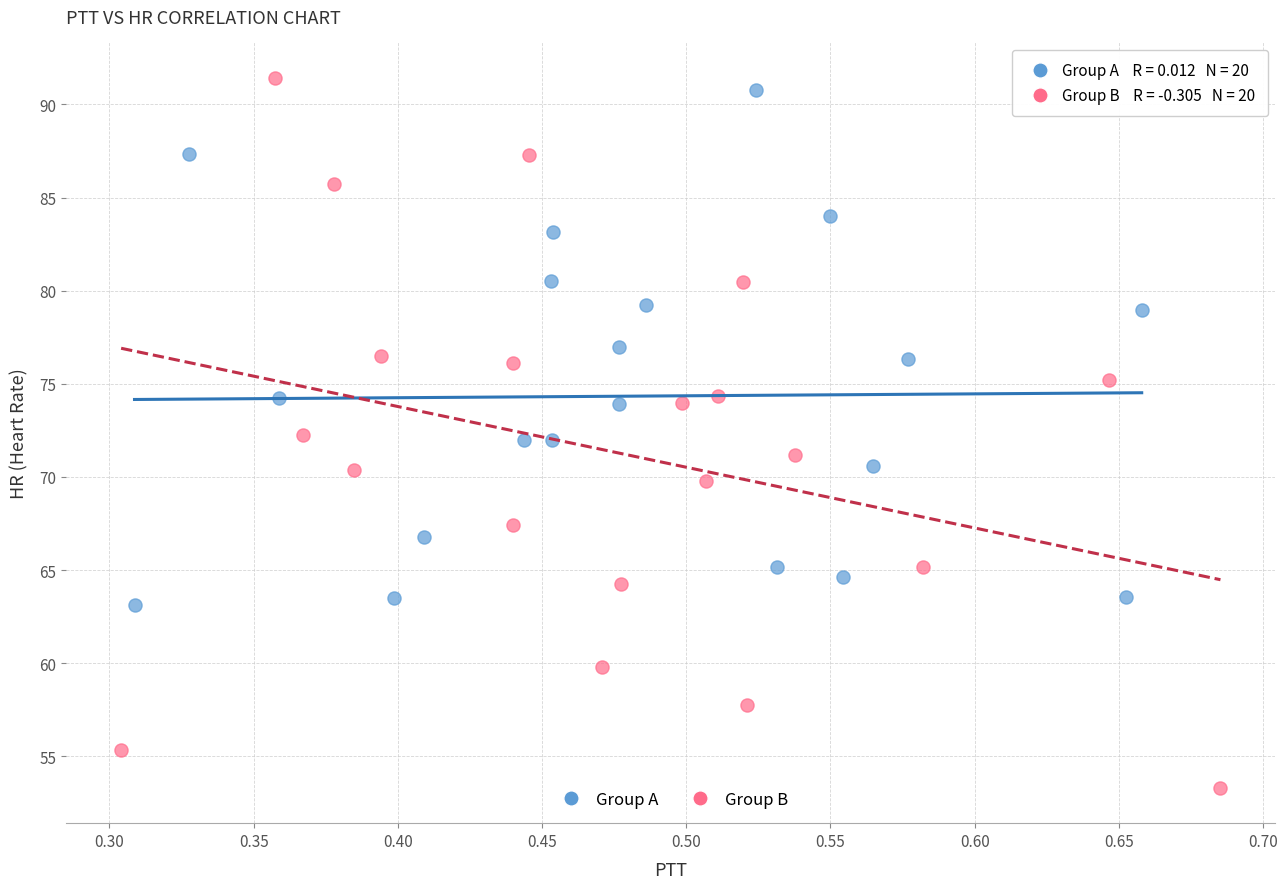

Which series has the largest Y range (max minus min)?

Group B